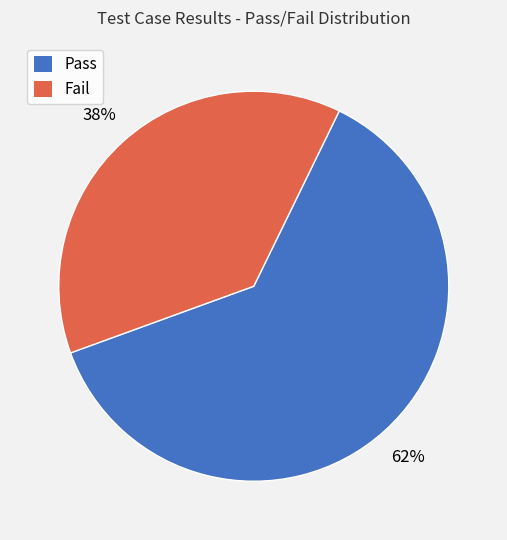

What is the ratio of the value at Fail to the value at Pass?

0.6